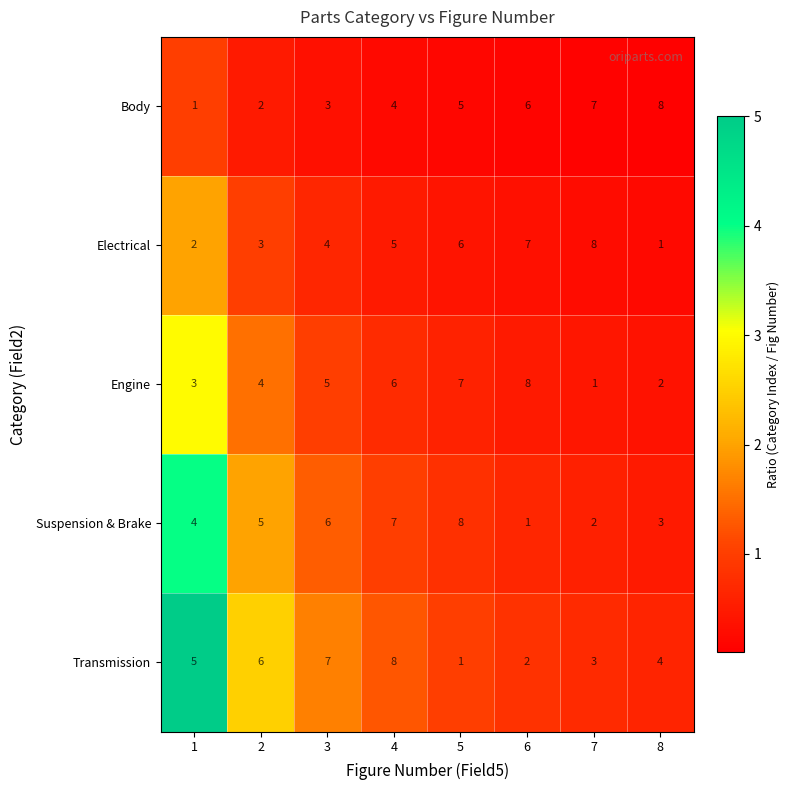

Where is Electrical nearest to the value 4?

3